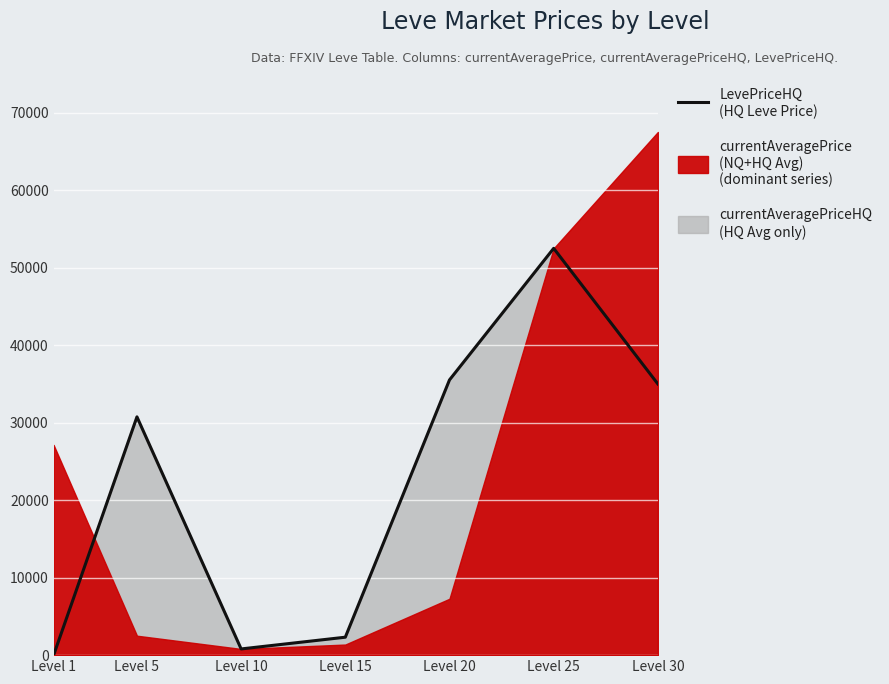

Reading left to right, extract all data points from this chart.

0	30750	800	2315	35519	52500	35000